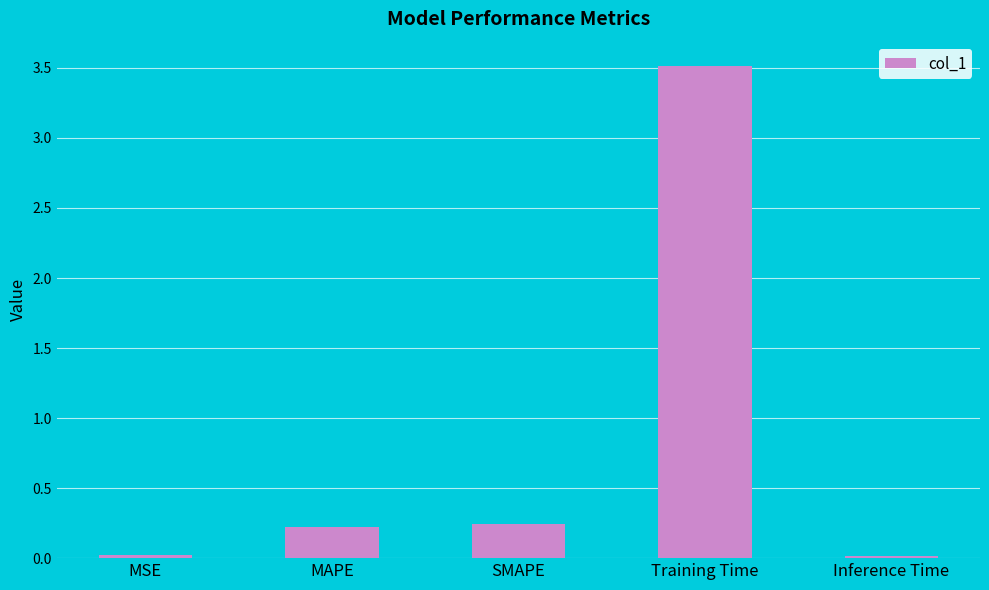

What is the change in value from MAPE to Training Time?

+3.3